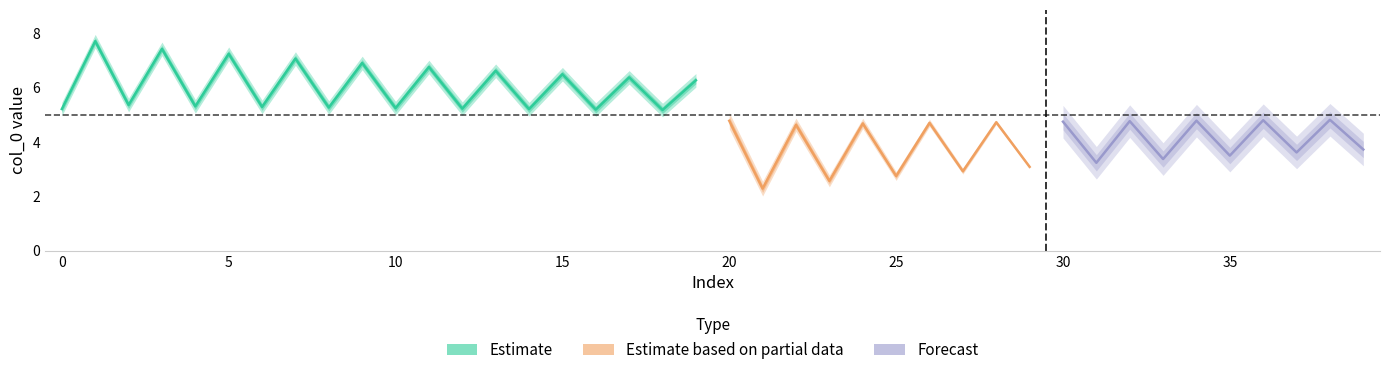

True or false: col_0 and col_1 intersect in this chart.

False